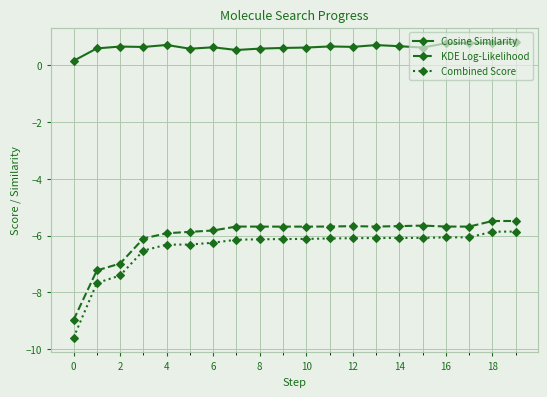

What is the minimum value for KDE Log-Likelihood?

-9.0